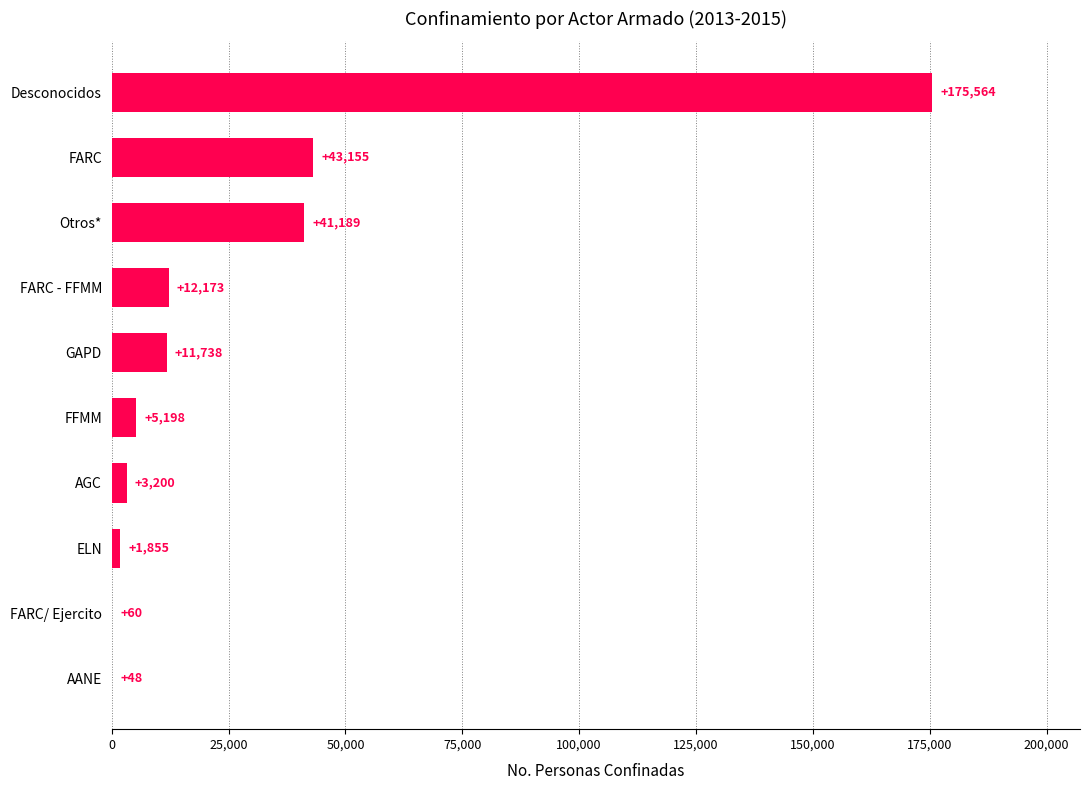

True or false: the data shows 20093 at FARC - FFMM.

False